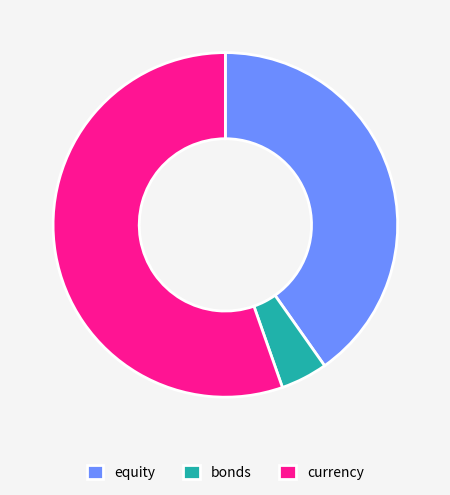

Which slice is the smallest?

bonds